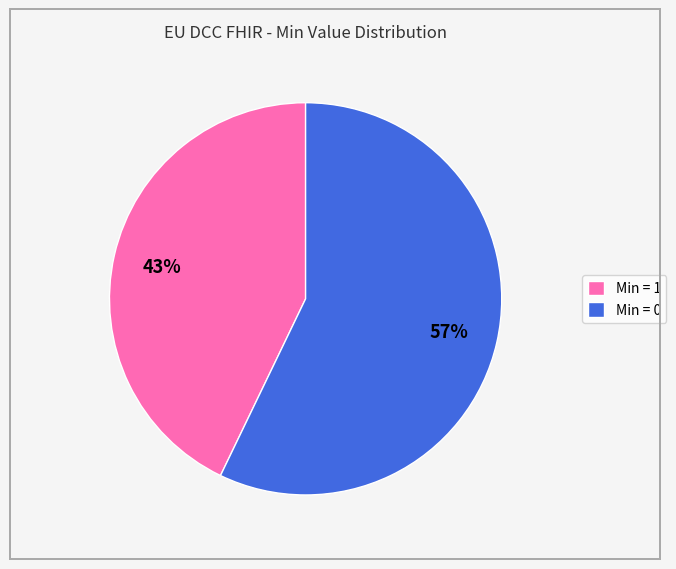

Combined, do Min = 0 and Min = 1 account for over 50%?

Yes